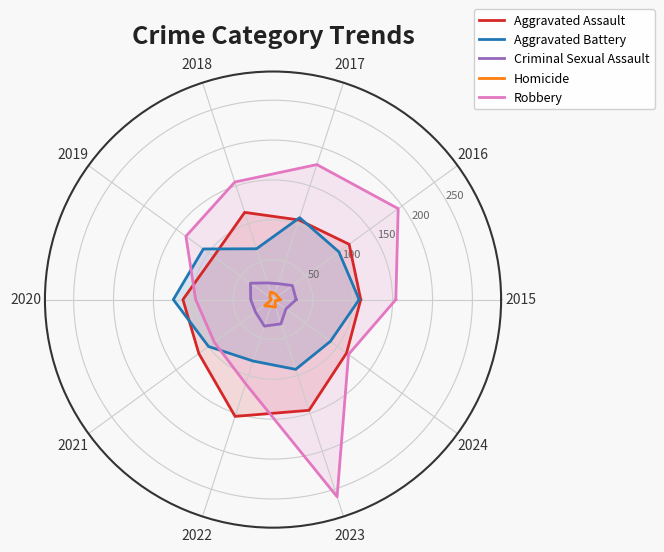

Where is the first local maximum for Aggravated Battery?

2017